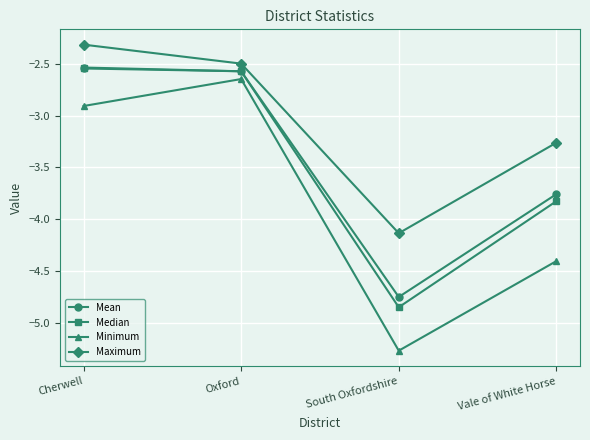

What is the label of the 4th point from the right?

Cherwell